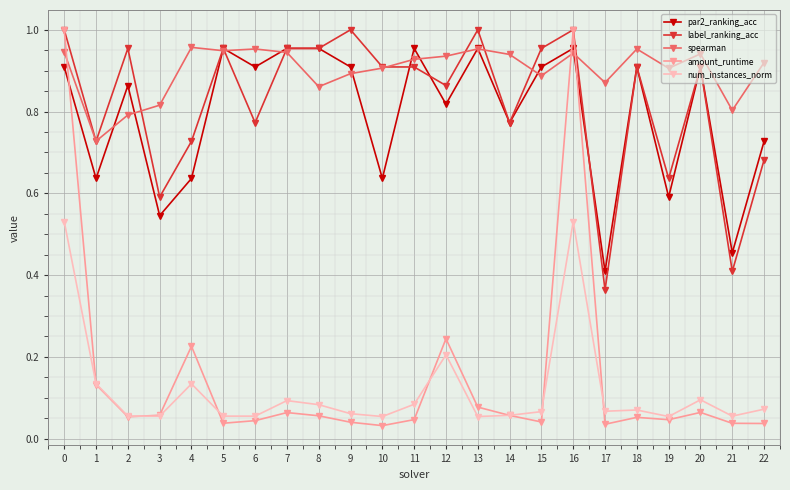

Does the chart display data point markers on the line(s)?

Yes